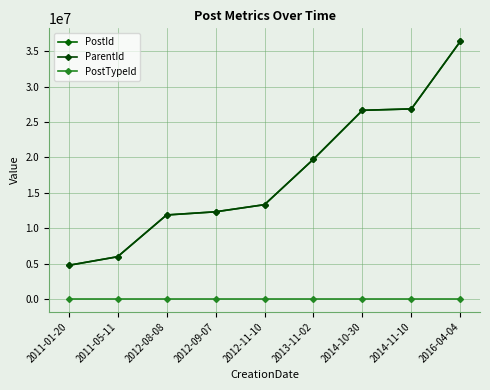

The ParentId series shows 13321759 at 2012-11-10. True or false?

True